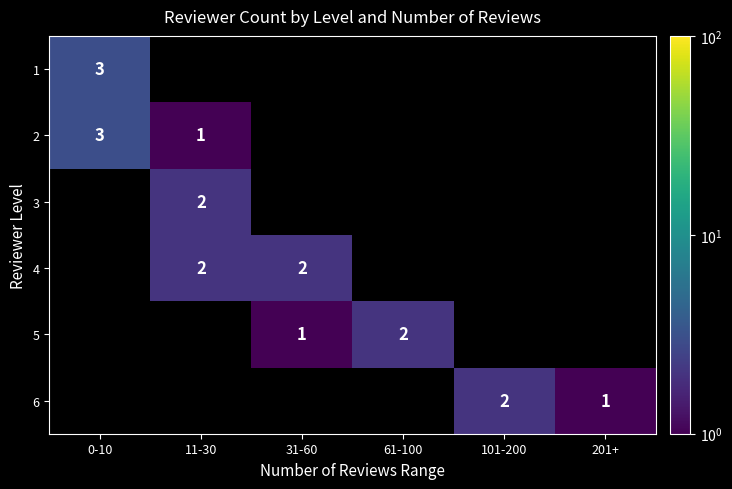

Is it true that 4 equals 1 at 31-60?

False